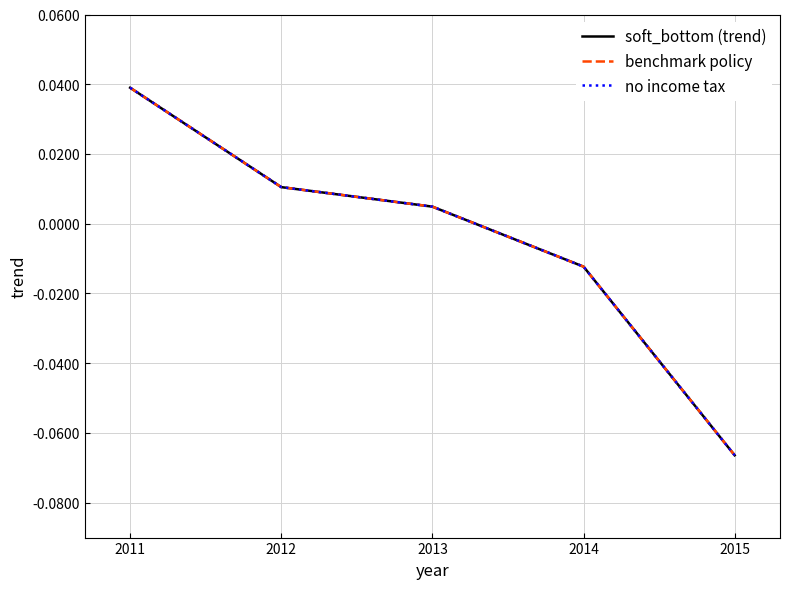

Does the chart have visible grid lines?

Yes